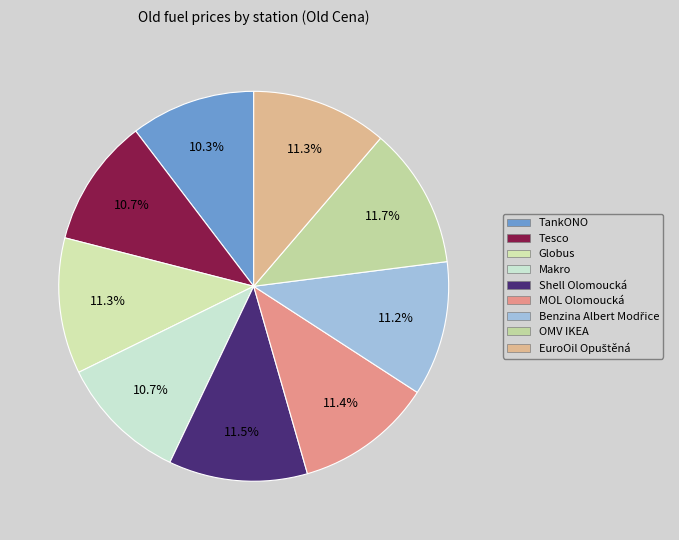

How many segments does this pie chart have?

9